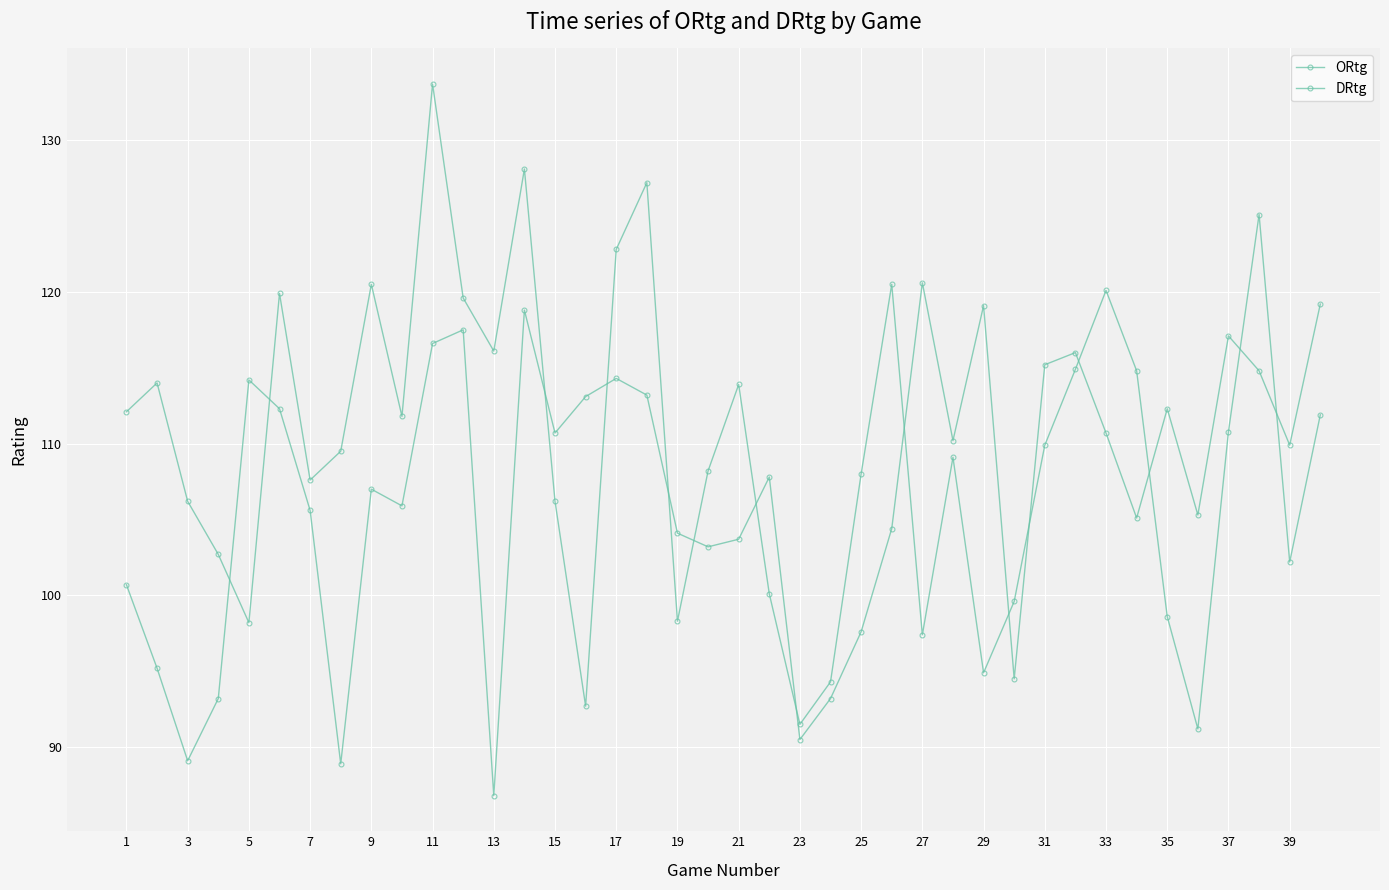

Where does the DRtg series first go above 109?

1